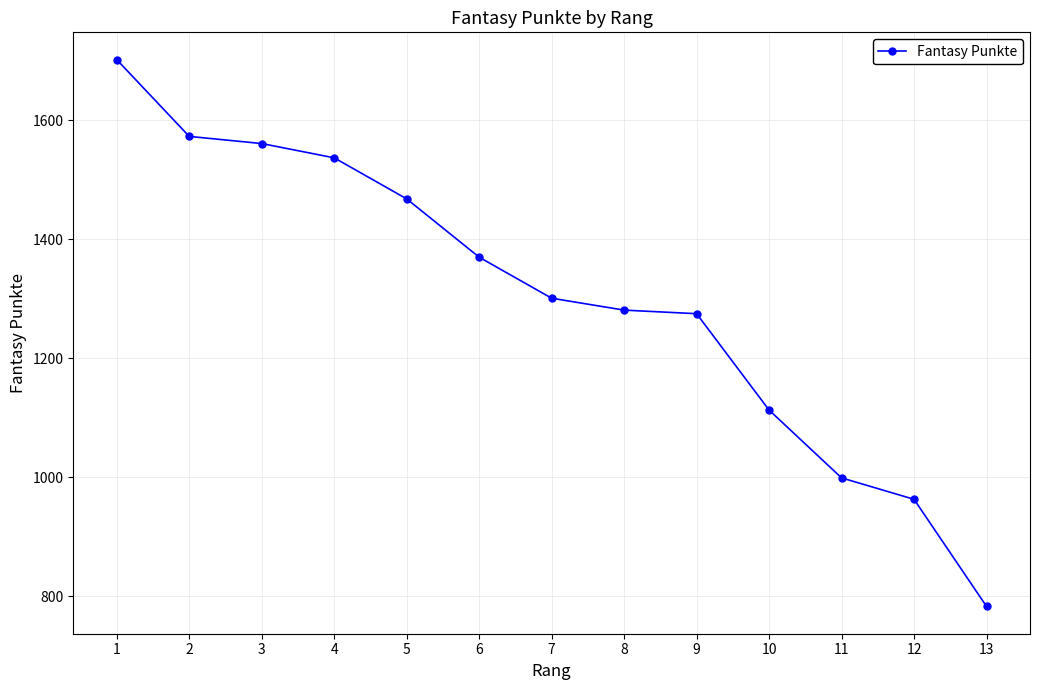

Count the number of data series in this chart.

1